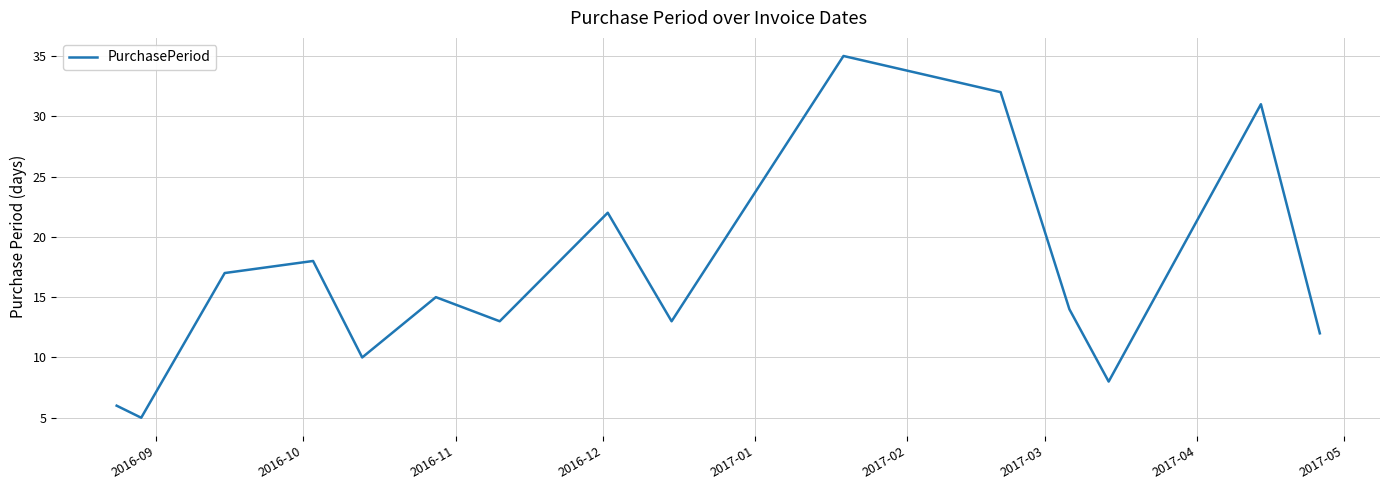

What is the greatest value displayed?

35